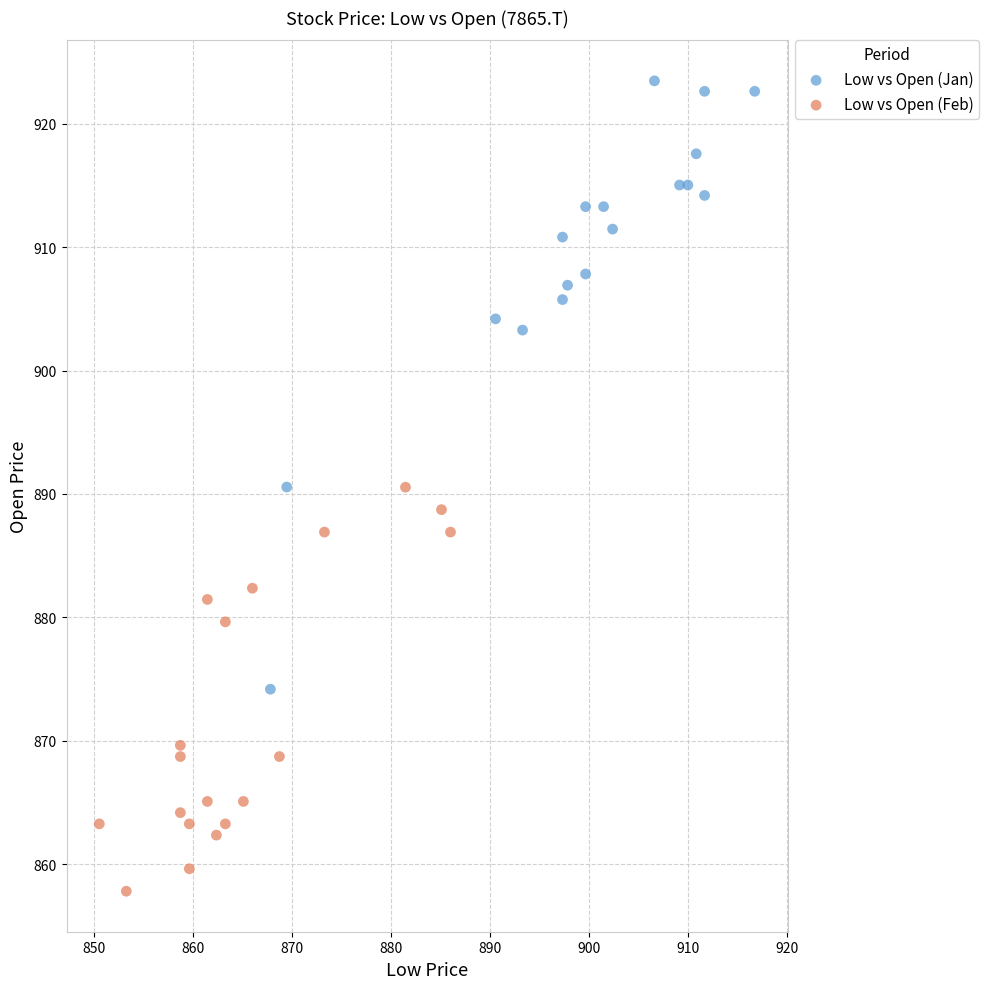

Which series contains the lowest Y value?

Low vs Open (Feb)